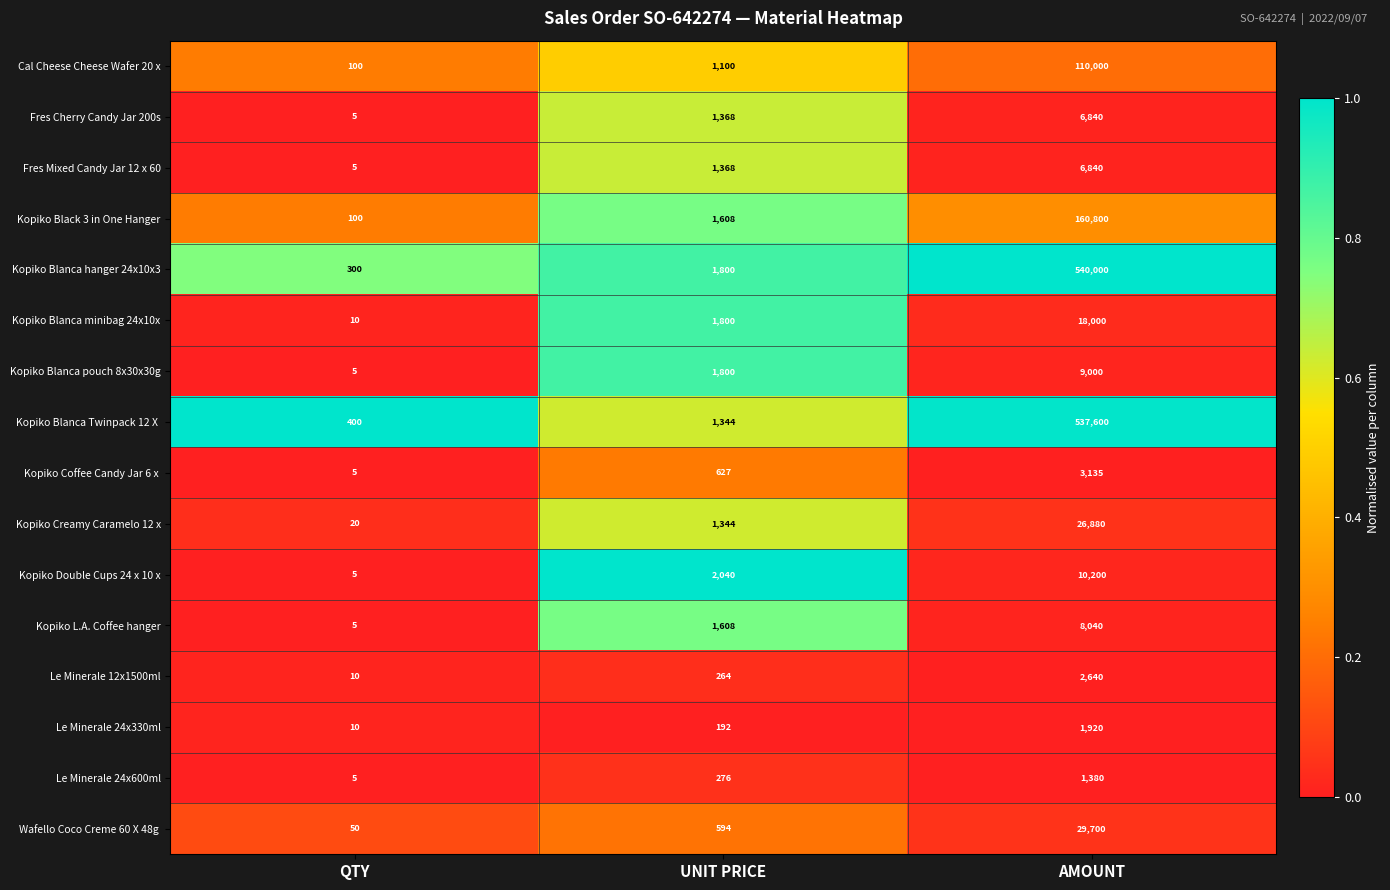

At which category is the sum across all series the highest?

AMOUNT